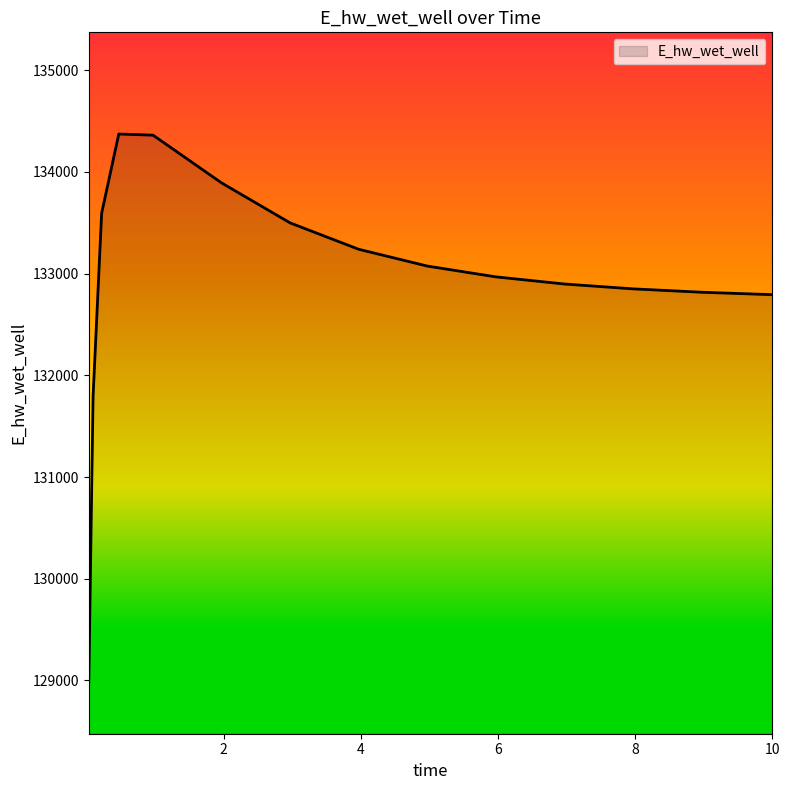

What is the smallest value displayed?

128975.5